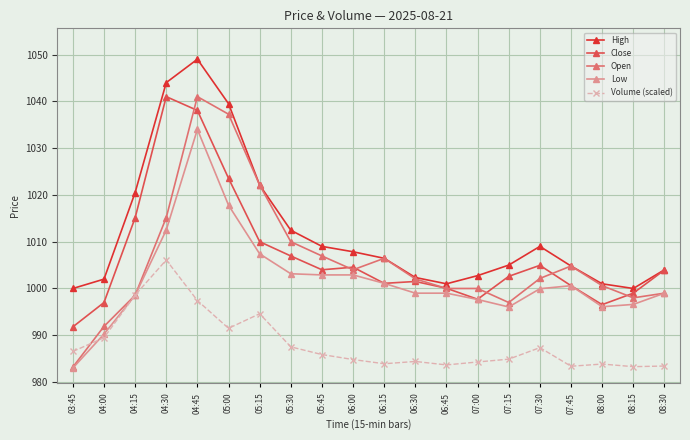

True or false: Low and High cross at least once.

False